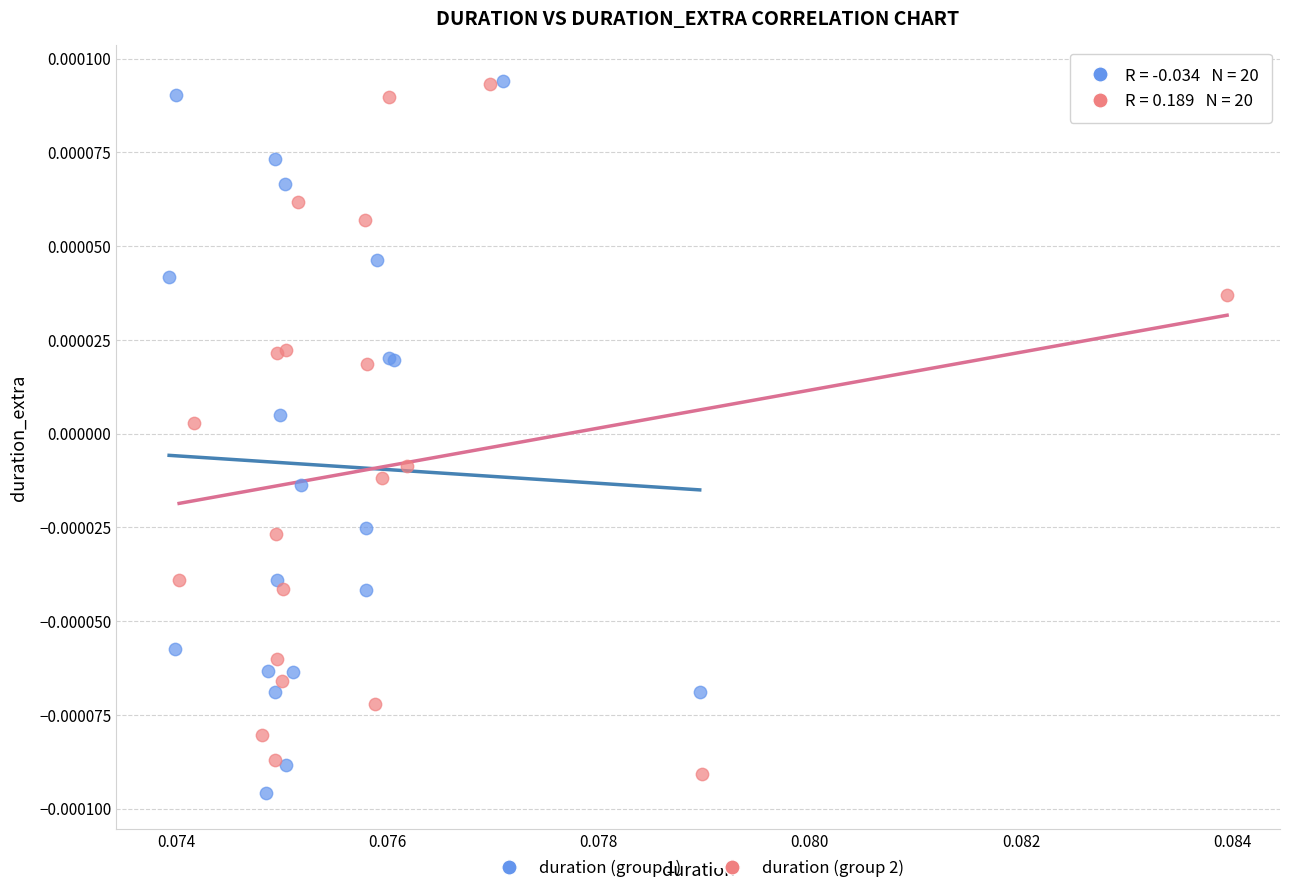

Which series has the largest Y range (max minus min)?

duration (group 1)